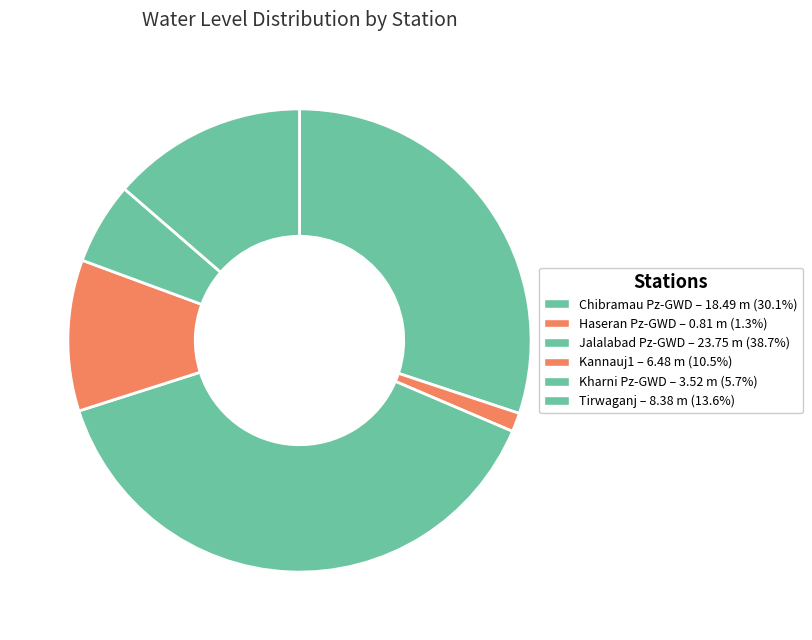

Which category has the biggest portion of the pie?

Jalalabad Pz-GWD